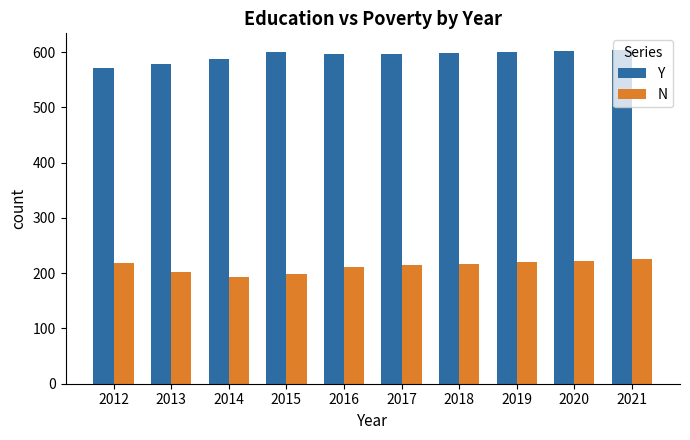

List the series in order of their overall mean, highest first.

Y, N